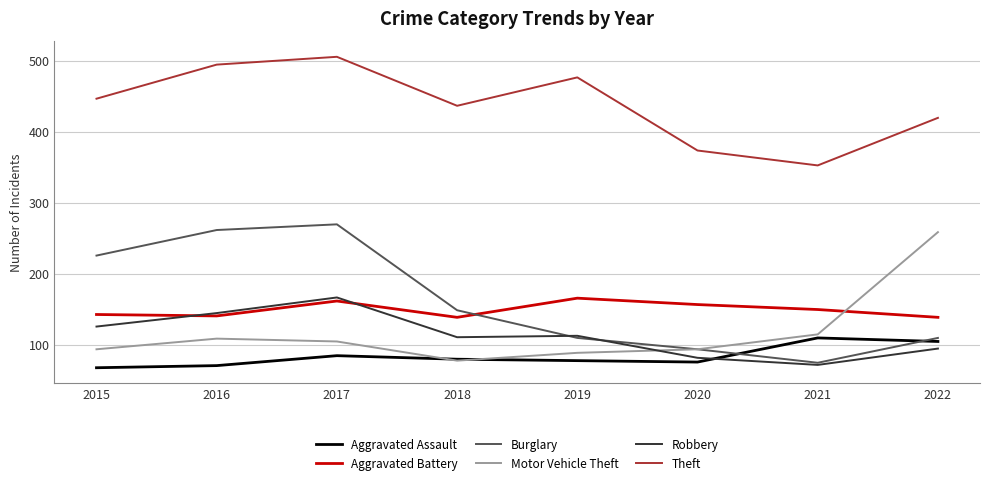

The value of Aggravated Battery at 2018 is 96. True or false?

False